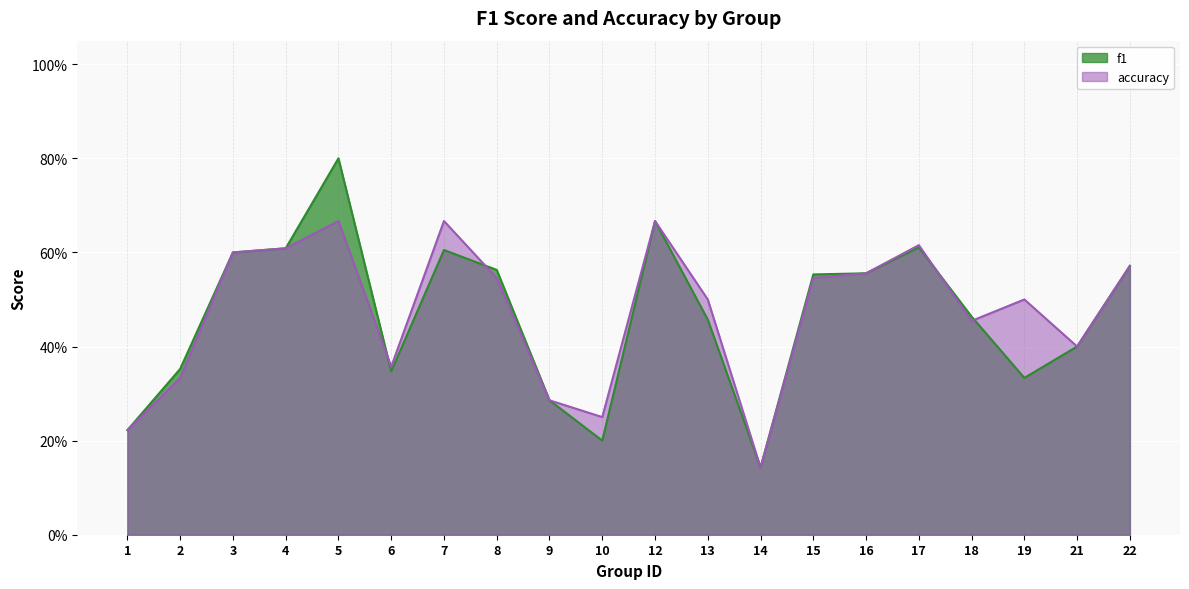

Rank the series by their maximum value, from highest to lowest.

f1, accuracy